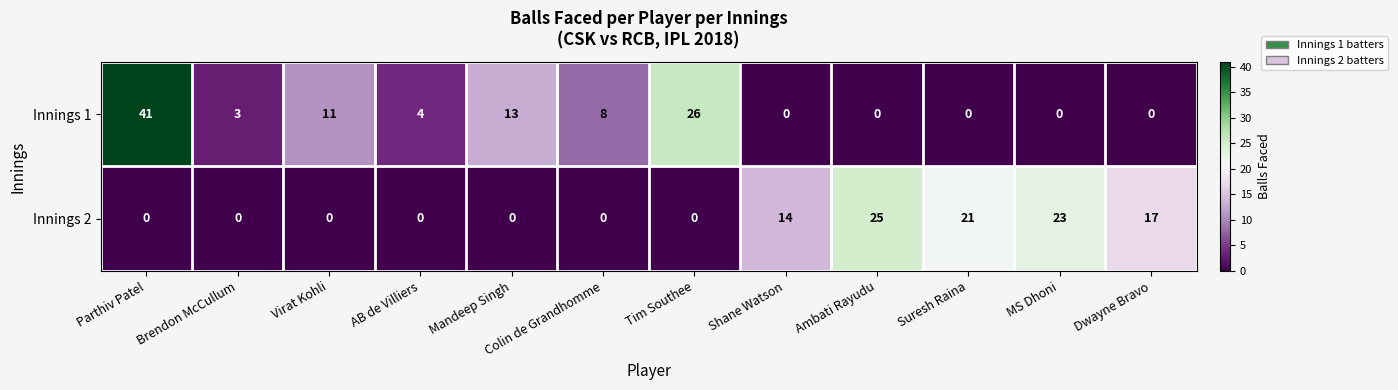

How many series are shown in this chart?

2